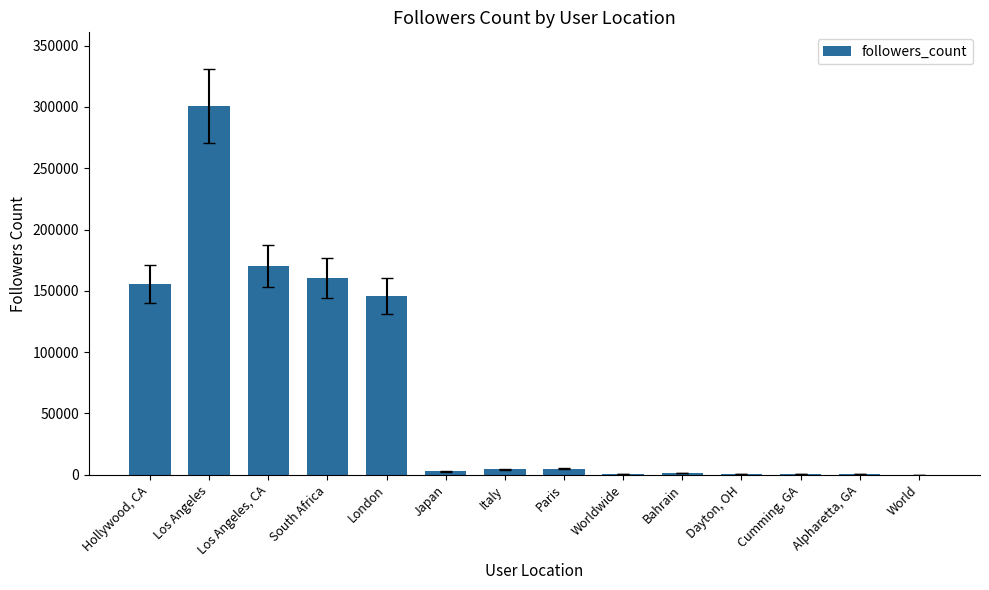

How many categories are shown in the chart?

14